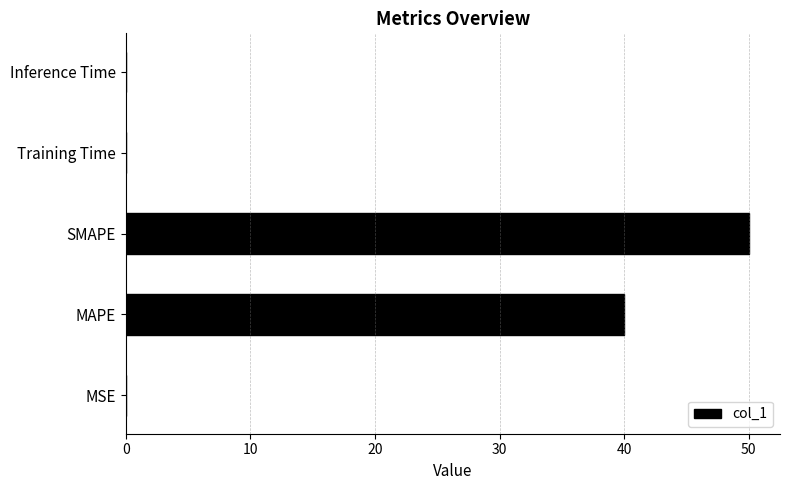

What value does the data have at MAPE?

40.0